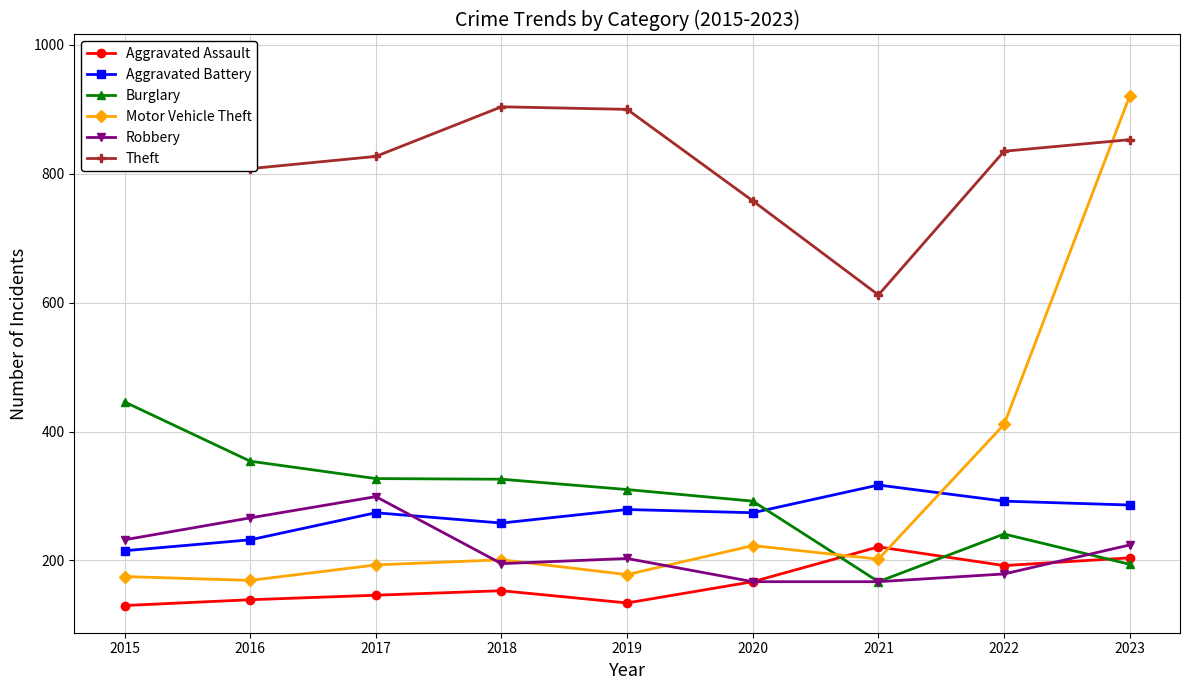

What is the difference between the maximum and minimum values in the Aggravated Battery series?

102